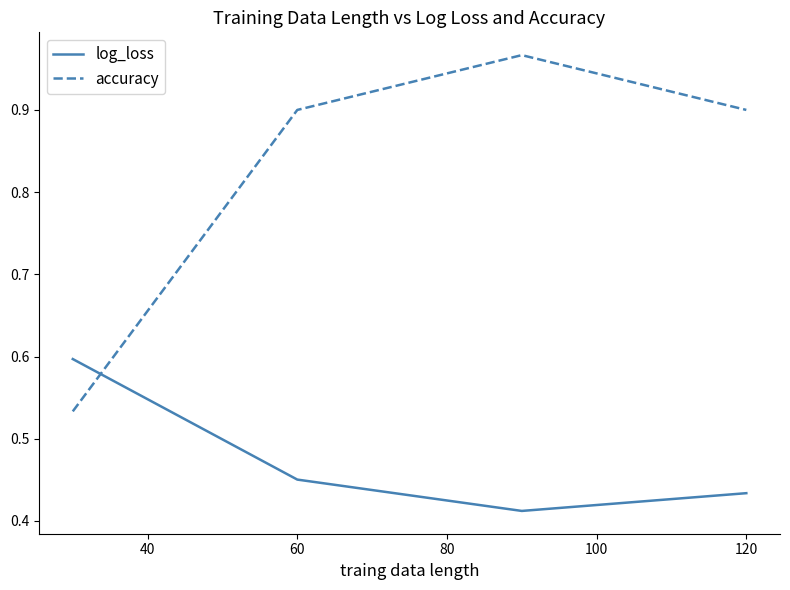

What is the maximum value for log_loss?

0.6